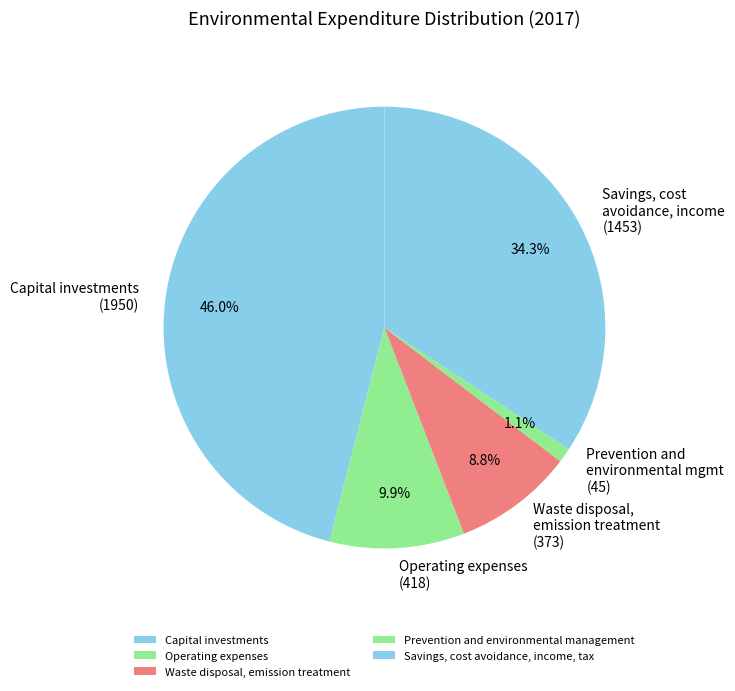

To the nearest percent, what is the difference between the Waste disposal, emission treatment and Operating expenses slice percentages?

1%